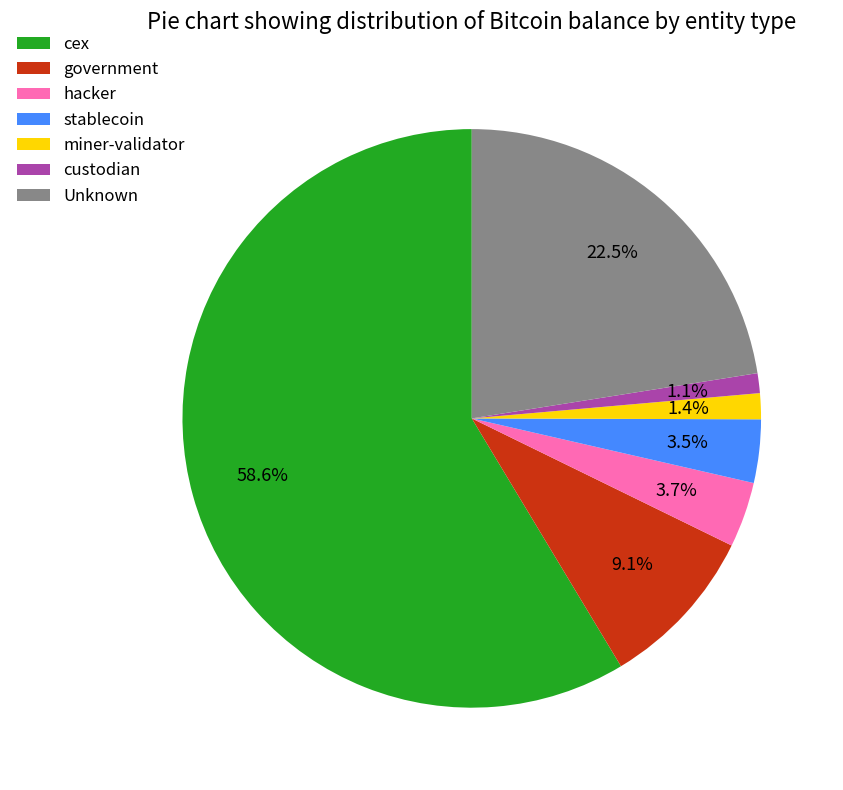

Combined, what portion of the pie is hacker and miner-validator?

5.1%